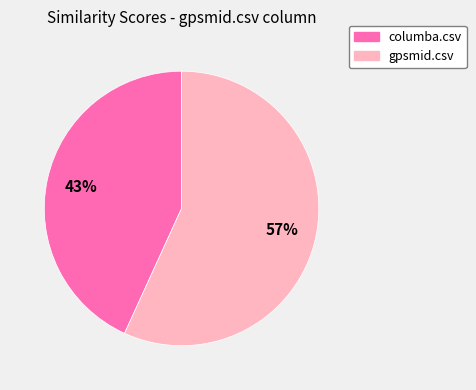

How many segments does this pie chart have?

2